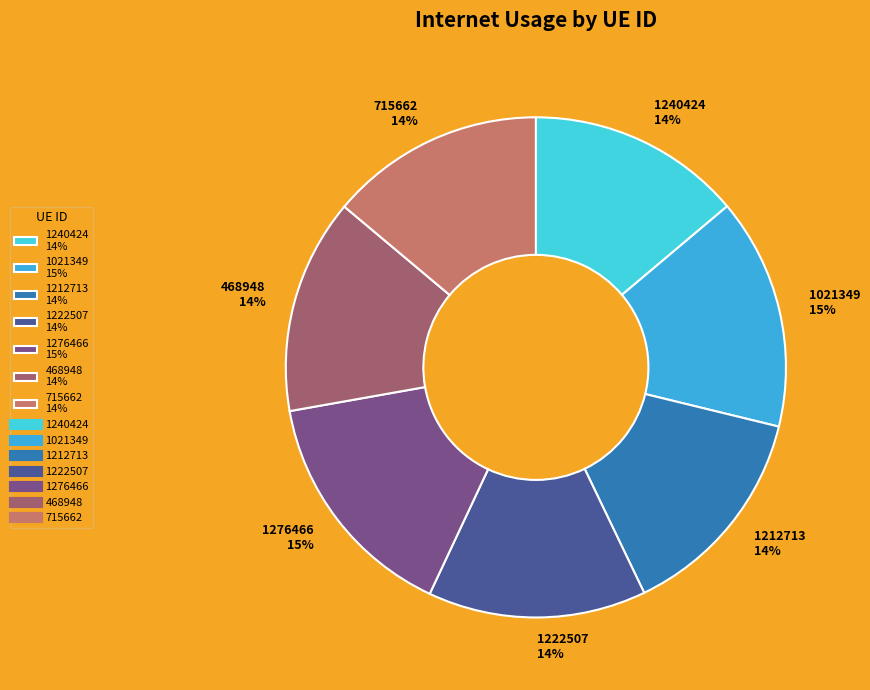

Count the number of slices in the pie.

7